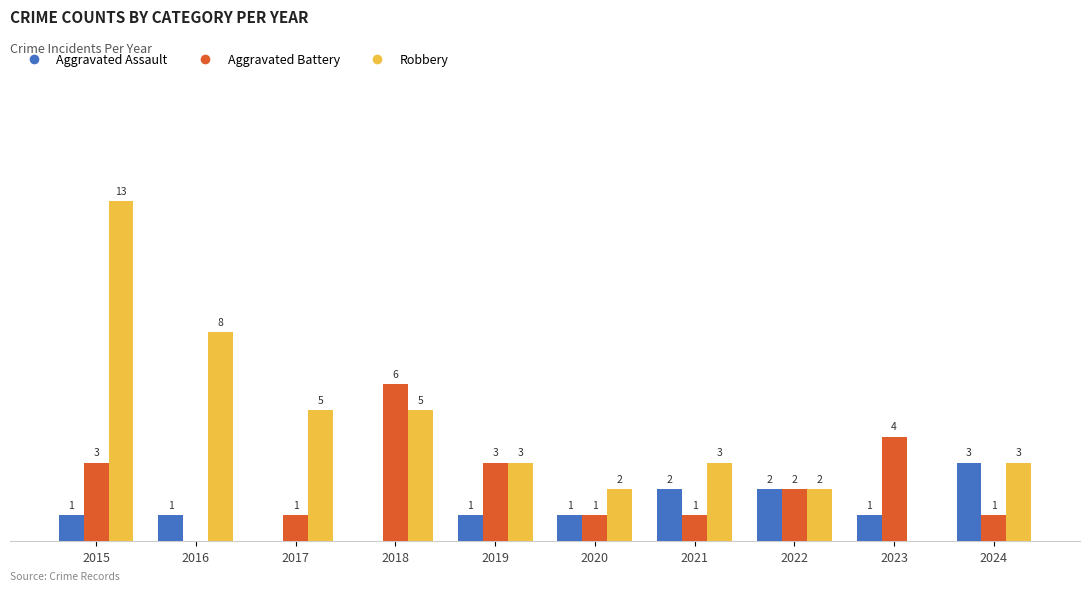

Is the value of Aggravated Assault at 2015 greater than the value of Aggravated Battery at 2019?

No